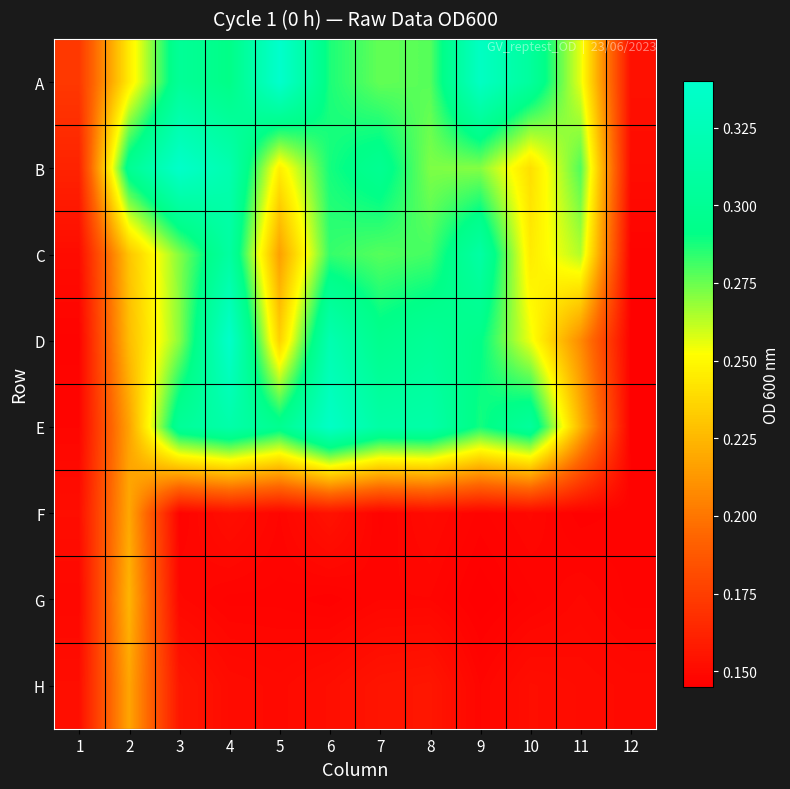

Reading left to right, extract all data points from this chart.

A: 1=0.2	2=0.2	3=0.3	4=0.3	5=0.3	6=0.3	7=0.3	8=0.3	9=0.3	10=0.3	11=0.3	12=0.2
B: 1=0.2	2=0.3	3=0.3	4=0.3	5=0.2	6=0.3	7=0.3	8=0.3	9=0.3	10=0.2	11=0.3	12=0.2
C: 1=0.2	2=0.2	3=0.3	4=0.3	5=0.2	6=0.3	7=0.3	8=0.3	9=0.3	10=0.2	11=0.3	12=0.1
D: 1=0.1	2=0.2	3=0.3	4=0.3	5=0.2	6=0.3	7=0.3	8=0.3	9=0.3	10=0.3	11=0.2	12=0.1
E: 1=0.1	2=0.2	3=0.3	4=0.3	5=0.3	6=0.3	7=0.3	8=0.3	9=0.3	10=0.3	11=0.2	12=0.1
F: 1=0.2	2=0.2	3=0.1	4=0.2	5=0.1	6=0.2	7=0.1	8=0.1	9=0.1	10=0.1	11=0.1	12=0.1
G: 1=0.1	2=0.2	3=0.1	4=0.1	5=0.1	6=0.1	7=0.1	8=0.1	9=0.1	10=0.1	11=0.1	12=0.1
H: 1=0.2	2=0.2	3=0.2	4=0.2	5=0.1	6=0.2	7=0.2	8=0.2	9=0.1	10=0.2	11=0.2	12=0.1